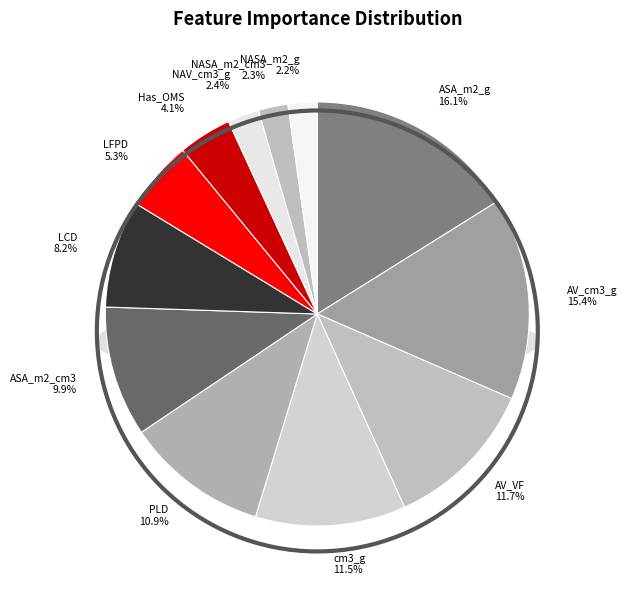

What percentage is the NASA_m2_g slice, to the nearest percent?

2%